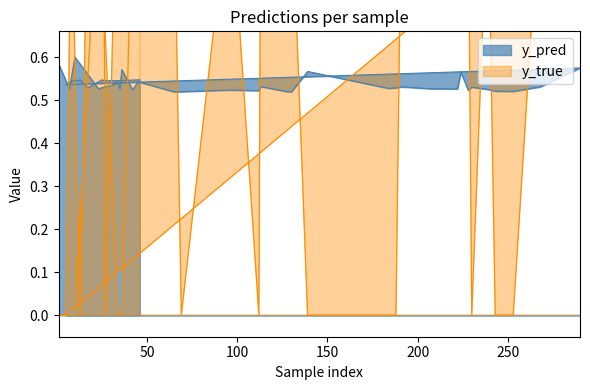

Reading left to right, extract all data points from this chart.

y_pred: 0.6	0.5	0.6	0.5	0.5	0.5	0.6	0.5	0.5	0.5	0.5	0.5	0.5	0.5	0.5	0.5	0.6	0.5	0.5	0.5	0.5	0.5	0.6	0.5	0.5	0.5	0.5	0.5	0.5	0.6	0.5	0.5	0.5	0.5	0.5	0.5	0.5	0.5	0.5	0.5
y_true: 0.0	0.0	0.0	1.0	0.0	0.0	0.0	1.0	1.0	1.0	0.0	1.0	0.0	1.0	1.0	1.0	0.0	0.0	0.0	1.0	1.0	1.0	1.0	1.0	0.0	1.0	0.0	0.0	1.0	1.0	0.0	1.0	0.0	1.0	1.0	1.0	0.0	1.0	1.0	1.0